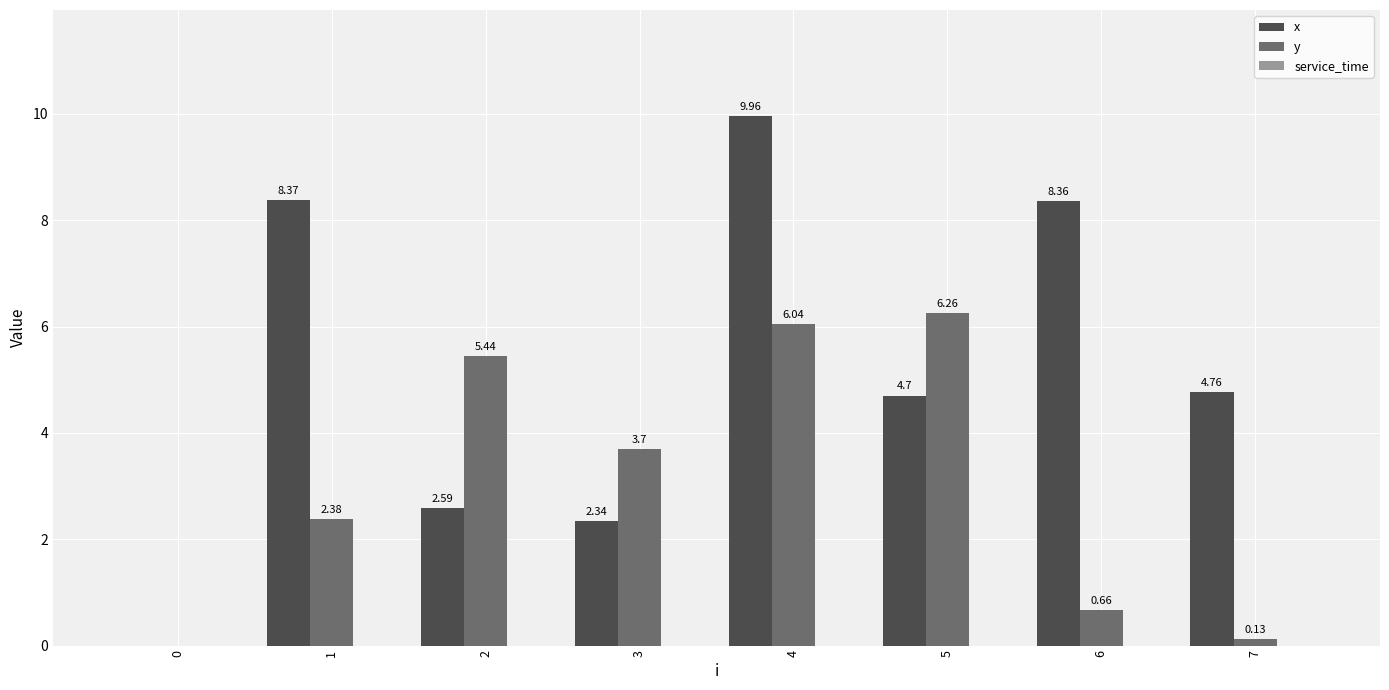

At which category is the sum across all series the highest?

4